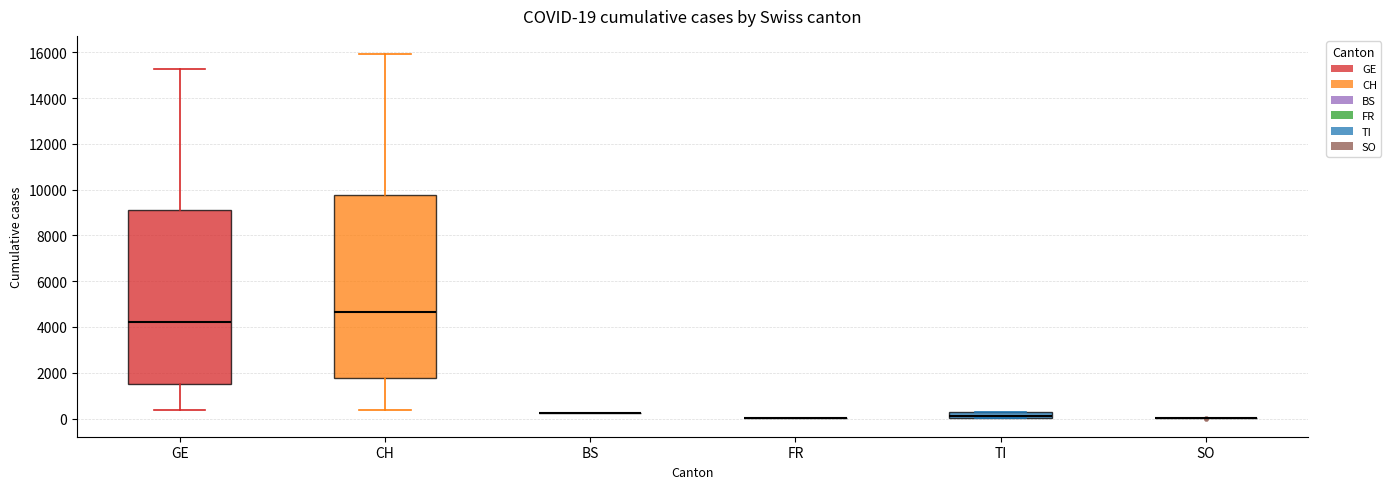

Which box is the tallest, from its lower edge to its upper edge?

CH